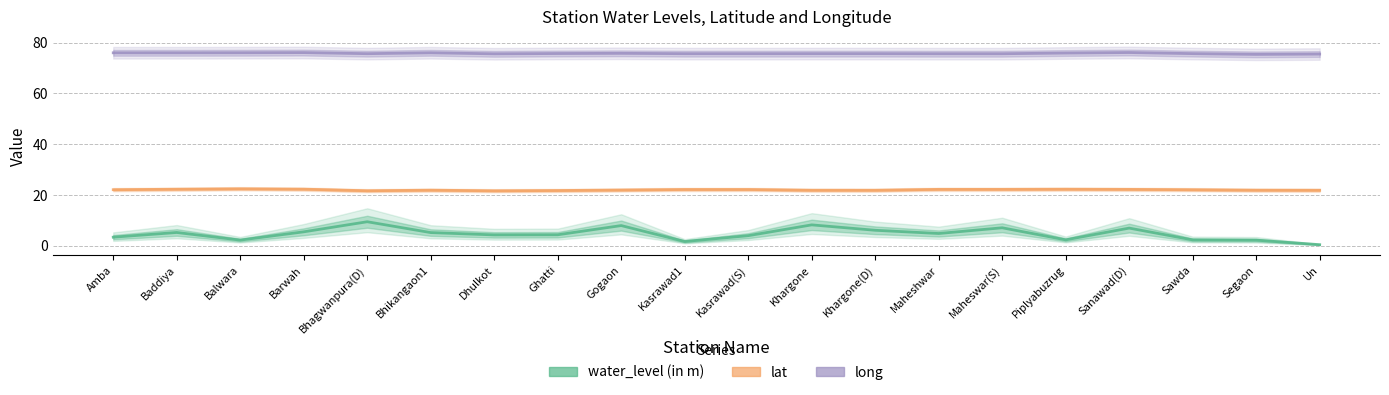

Which series has the largest range (max minus min)?

water_level (in m)